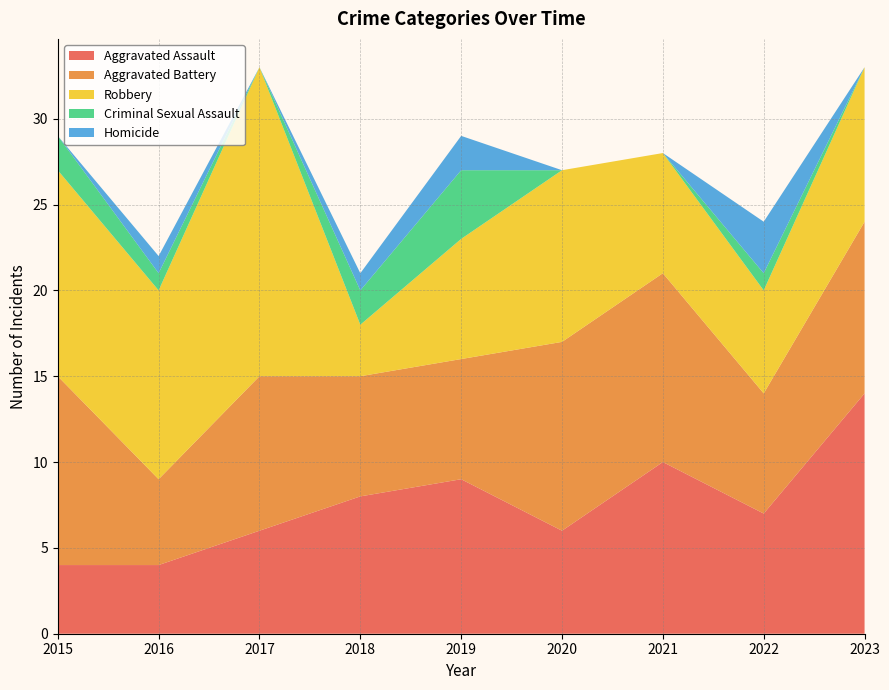

Reading right to left, what are all the values shown in this chart?

Aggravated Assault: 14	7	10	6	9	8	6	4	4
Aggravated Battery: 10	7	11	11	7	7	9	5	11
Robbery: 9	6	7	10	7	3	18	11	12
Criminal Sexual Assault: 0	1	0	0	4	2	0	1	2
Homicide: 0	3	0	0	2	1	0	1	0